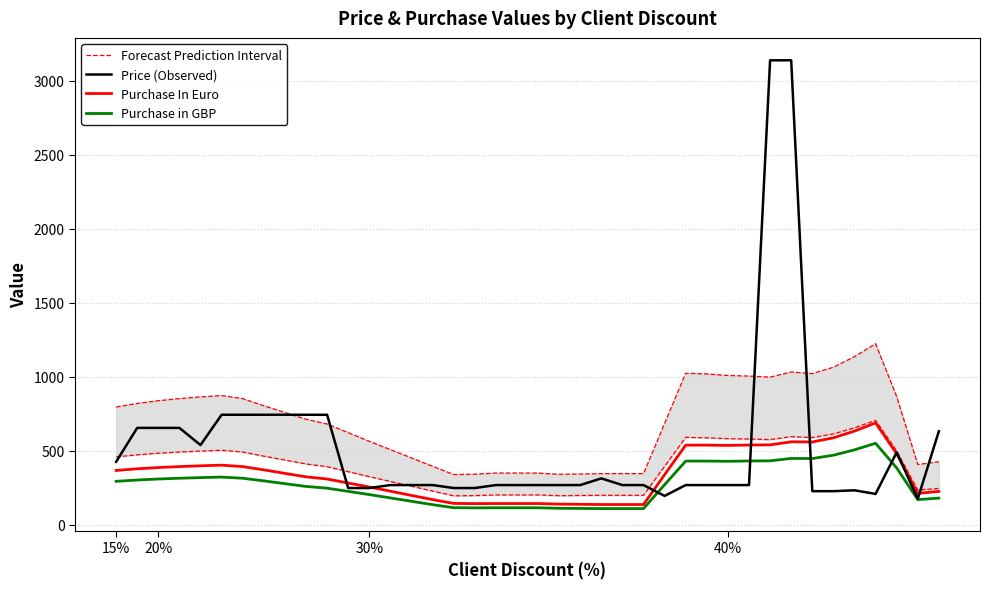

Which series has the largest total across all categories?

Forecast Prediction Interval